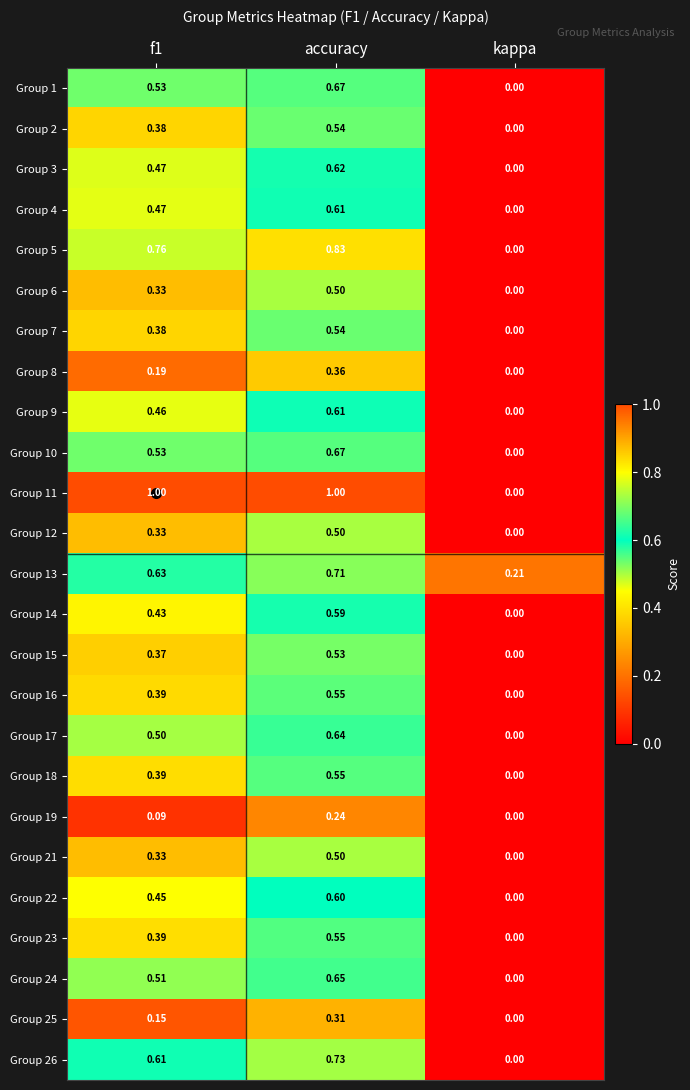

Where is Group 9 nearest to the value 0?

kappa